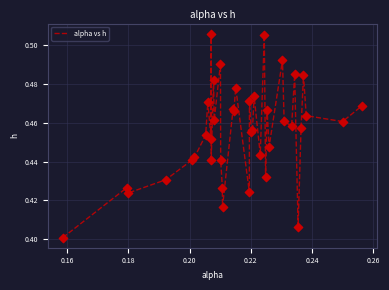

How many lines are shown in the chart?

1